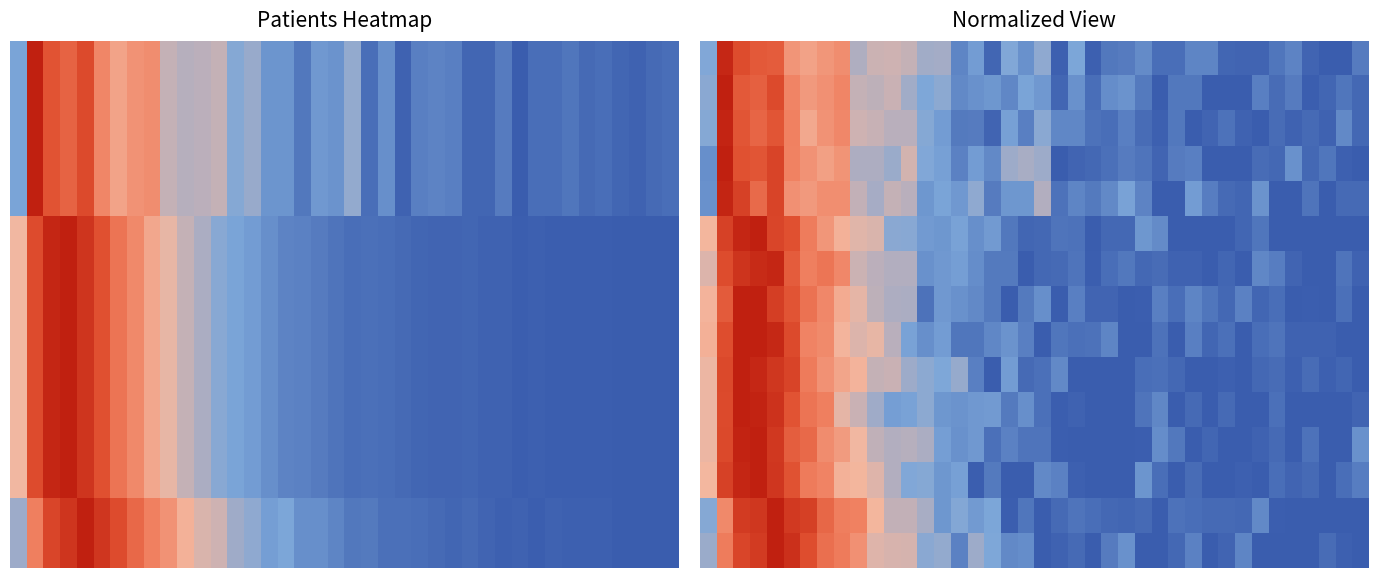

At how many categories does at least one series exceed 0?

40